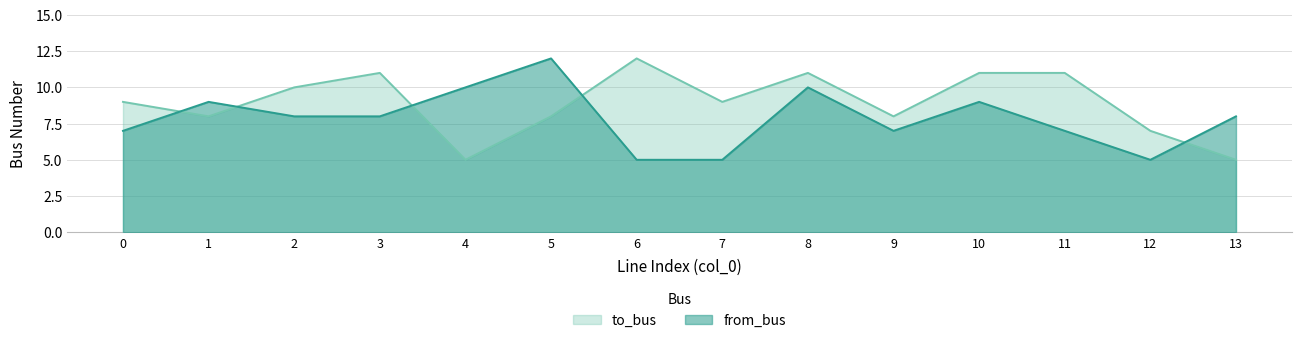

Reading left to right, transcribe all the data shown in this chart.

to_bus: 0=9	1=8	2=10	3=11	4=5	5=8	6=12	7=9	8=11	9=8	10=11	11=11	12=7	13=5
from_bus: 0=7	1=9	2=8	3=8	4=10	5=12	6=5	7=5	8=10	9=7	10=9	11=7	12=5	13=8